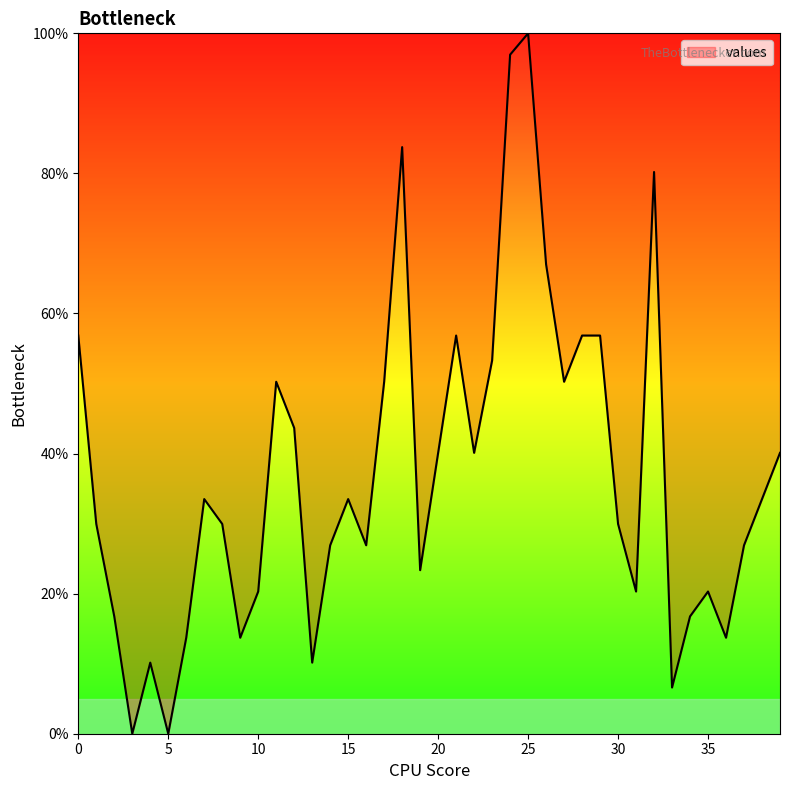

What is the difference between the maximum and minimum values?

100.0